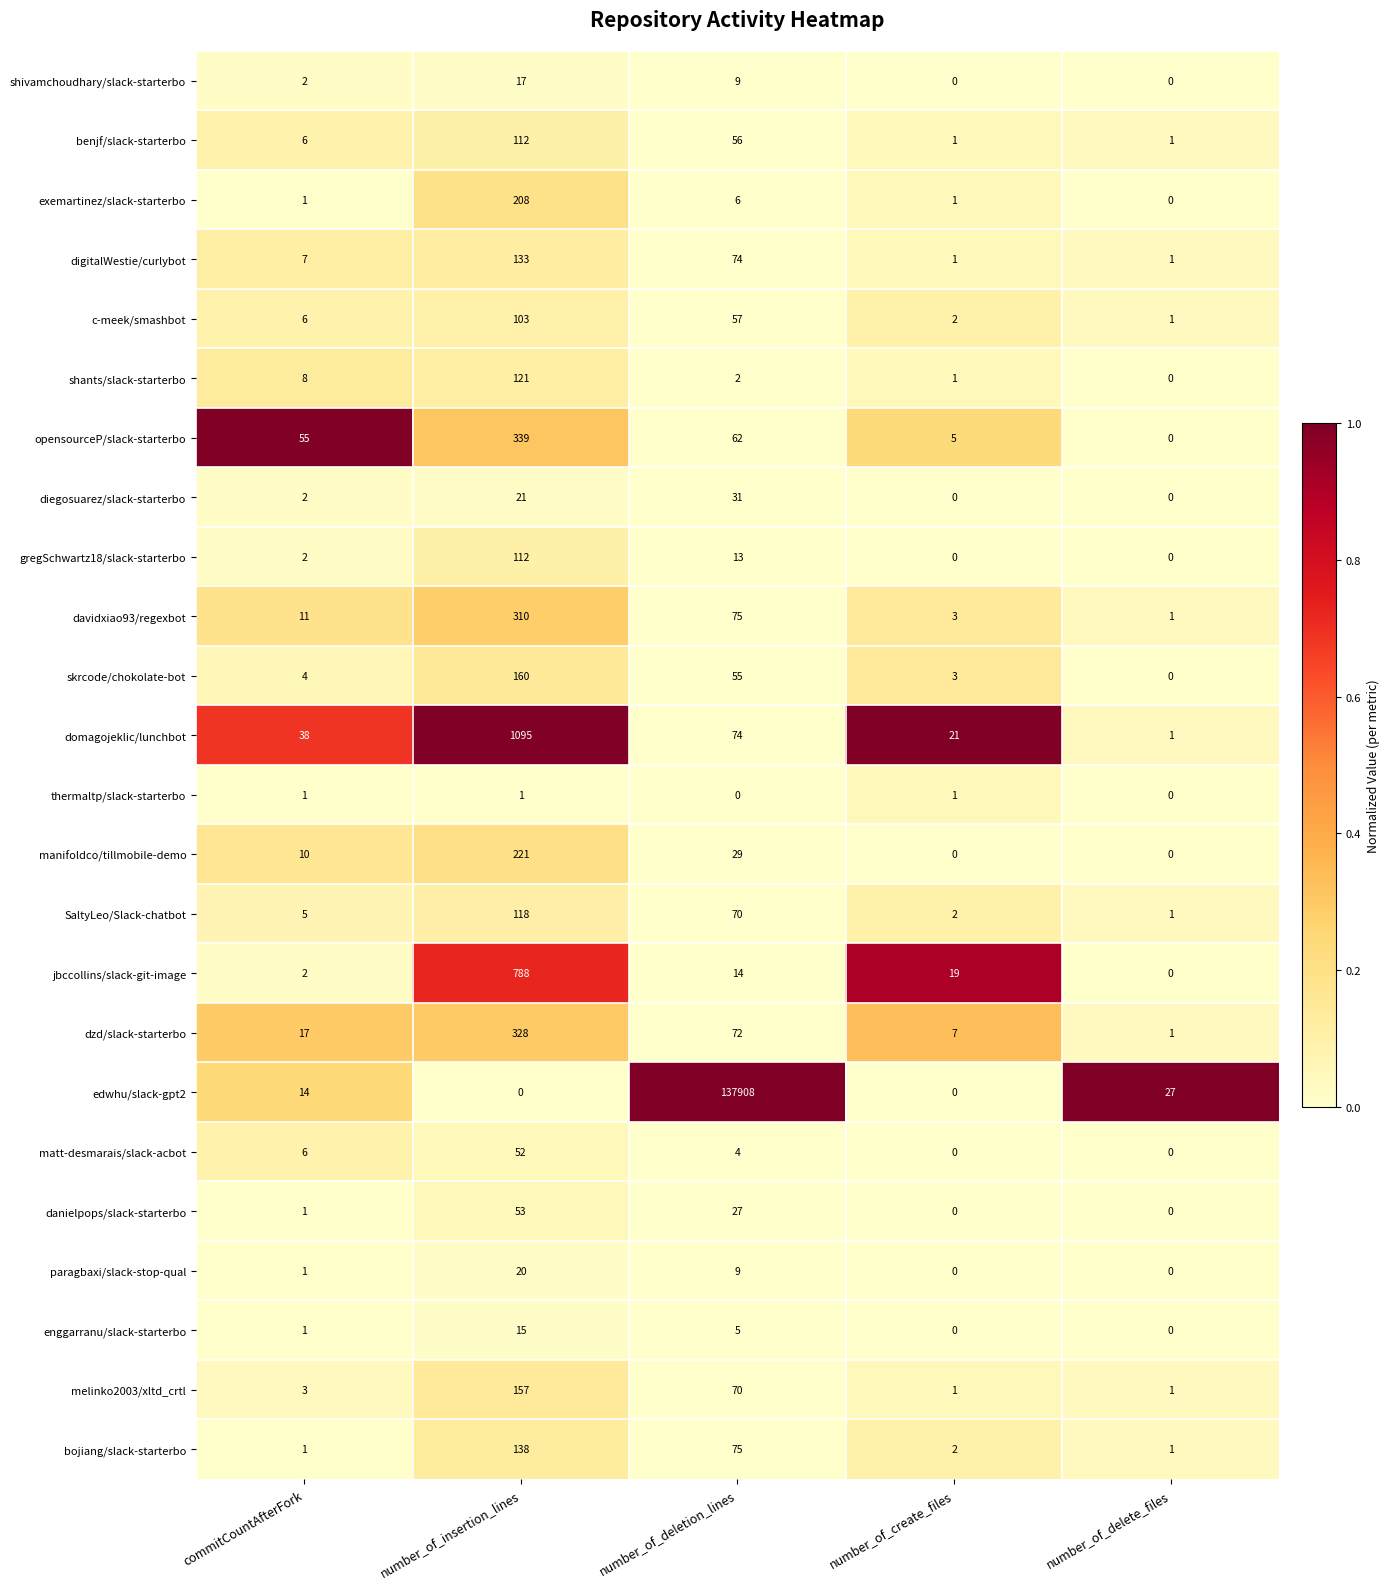

List the labels in order of davidxiao93/regexbot value, smallest first.

number_of_delete_files, number_of_create_files, commitCountAfterFork, number_of_deletion_lines, number_of_insertion_lines